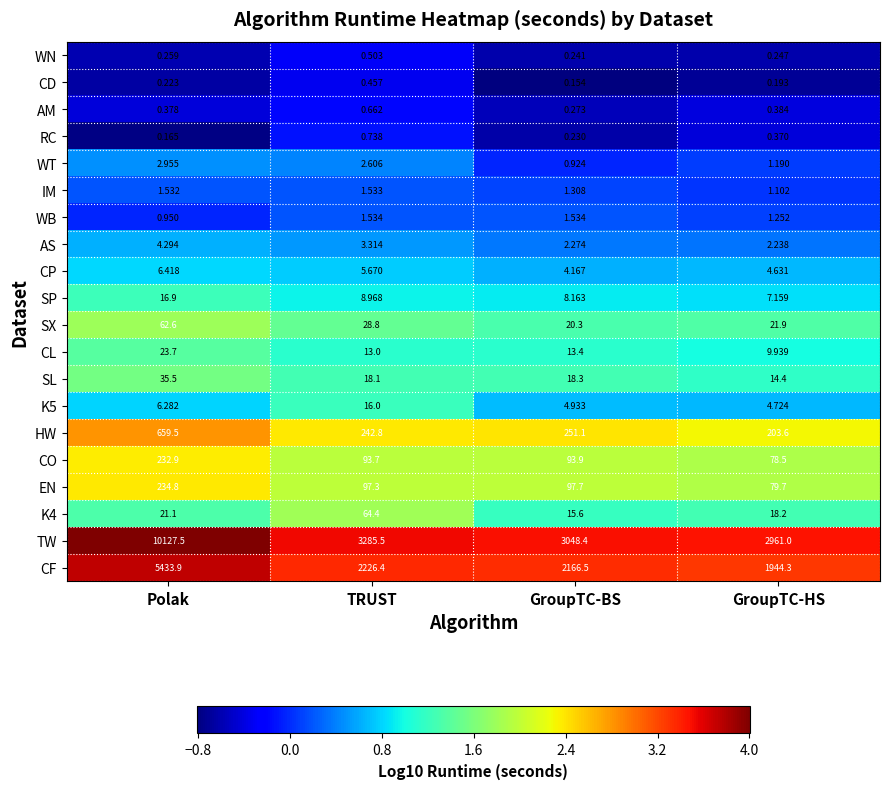

Which series has the largest range (max minus min)?

TW